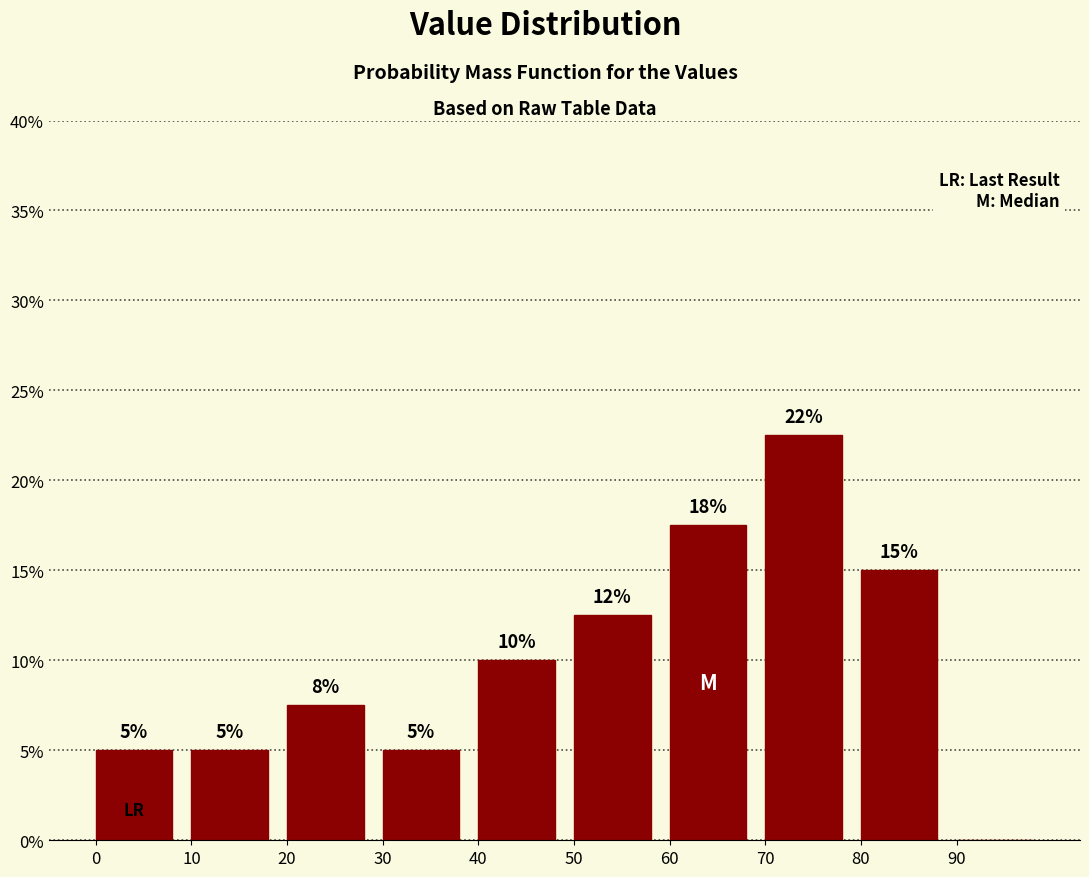

Which range on the x-axis has the tallest bar?

70 to 80